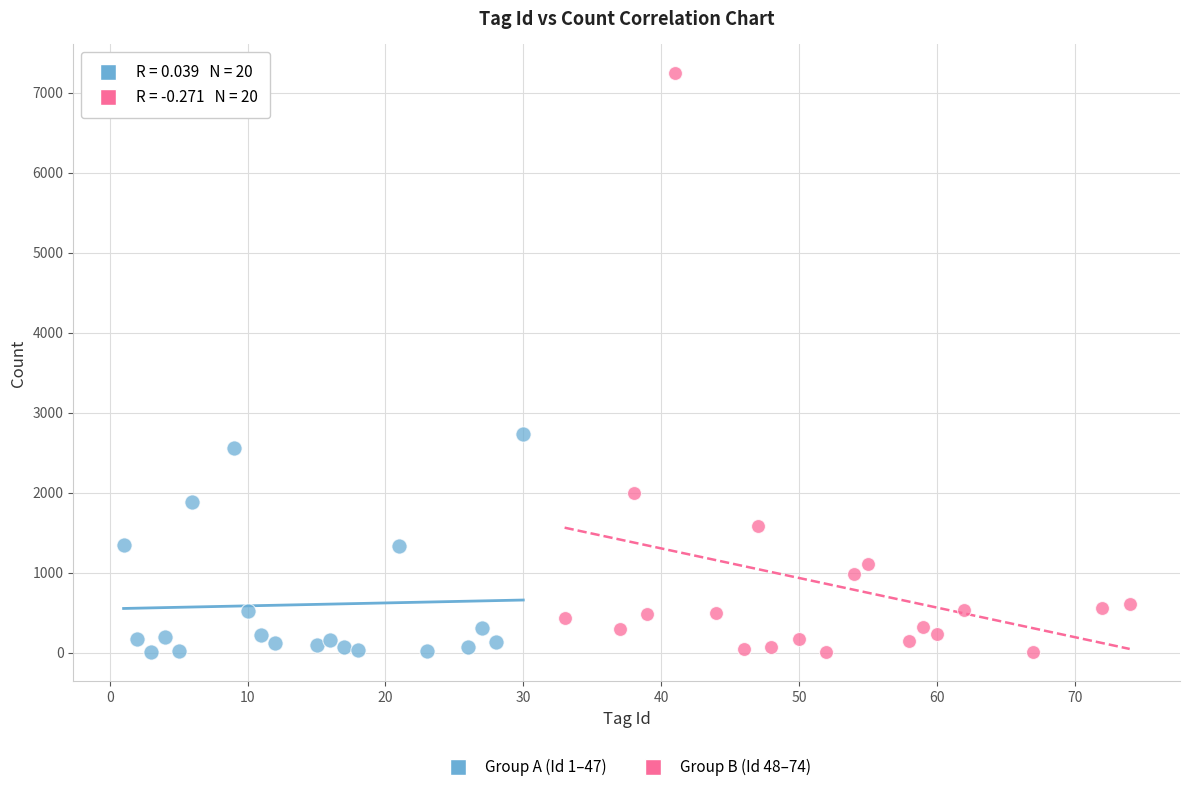

Which series reaches the maximum Y coordinate?

Group B (Id 48–74)